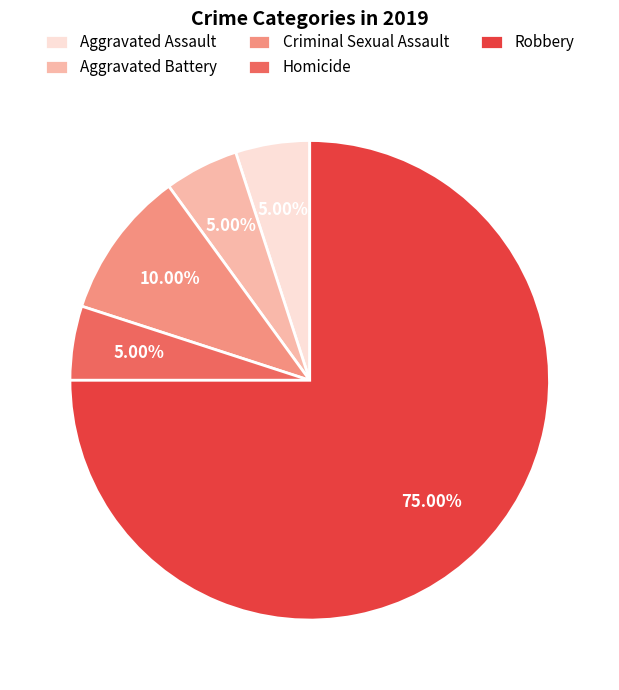

Is Homicide the majority of the pie?

No